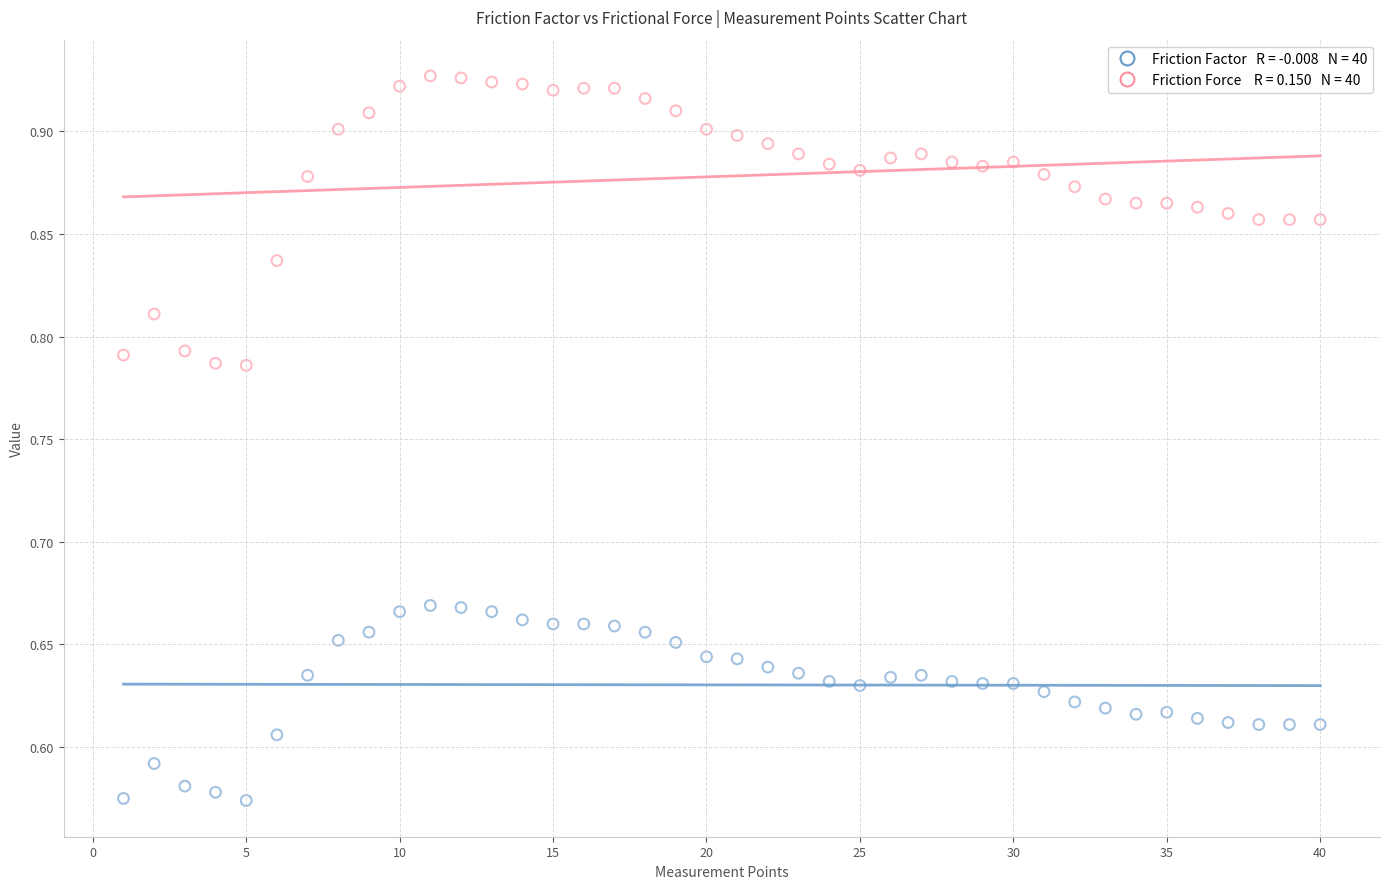

Across all data points, what is the range of Y values (max minus min)?

0.4